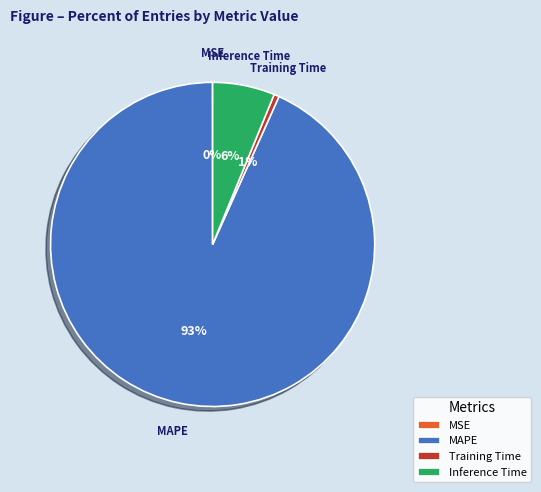

Is the sum of MAPE and Training Time greater than half?

Yes